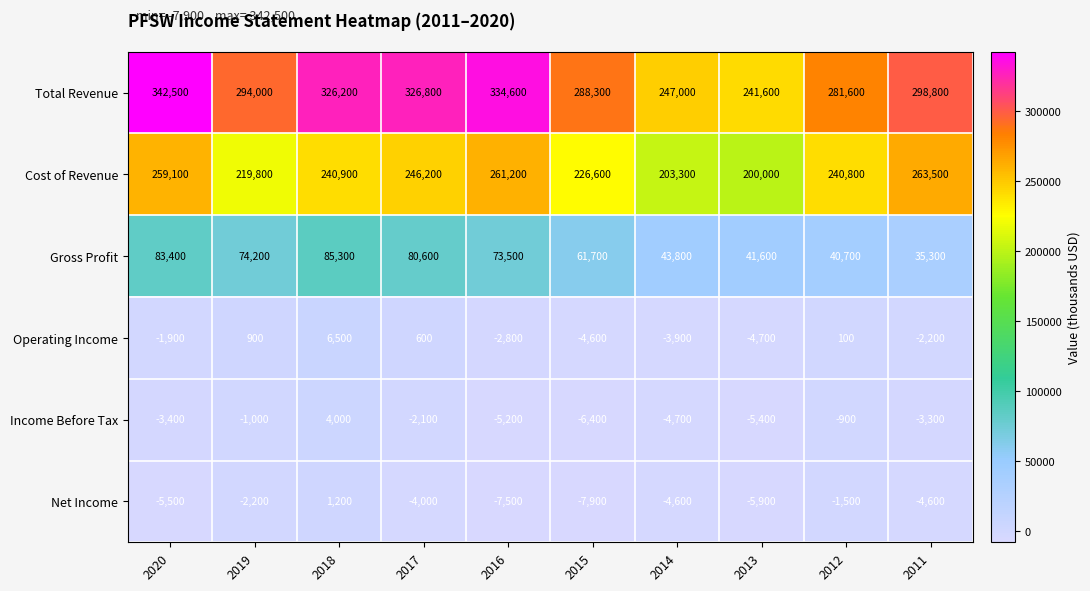

Is it true that Net Income equals -13552 at 2015?

False